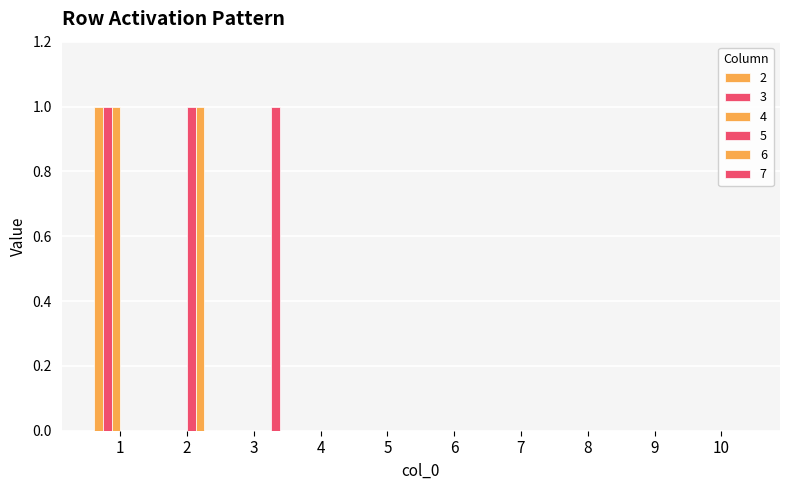

At how many categories does at least one series exceed 0?

3